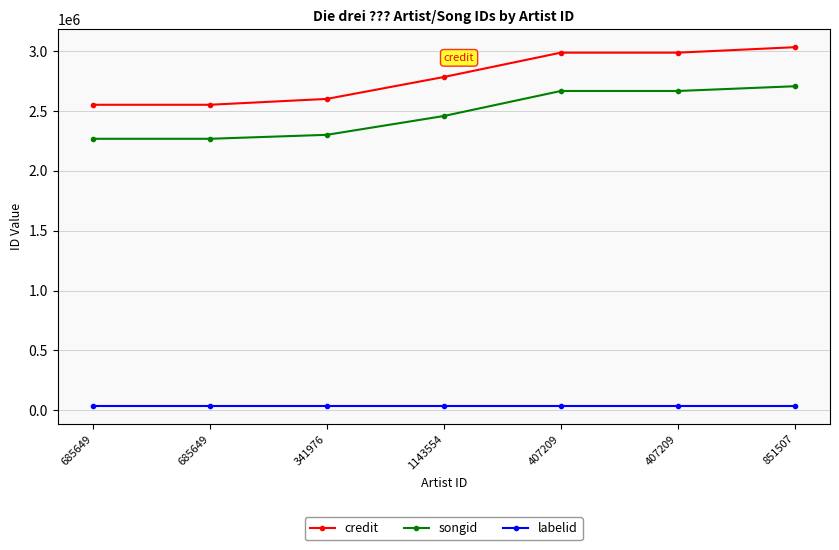

Which series changed the most between 341976 and 851507?

credit